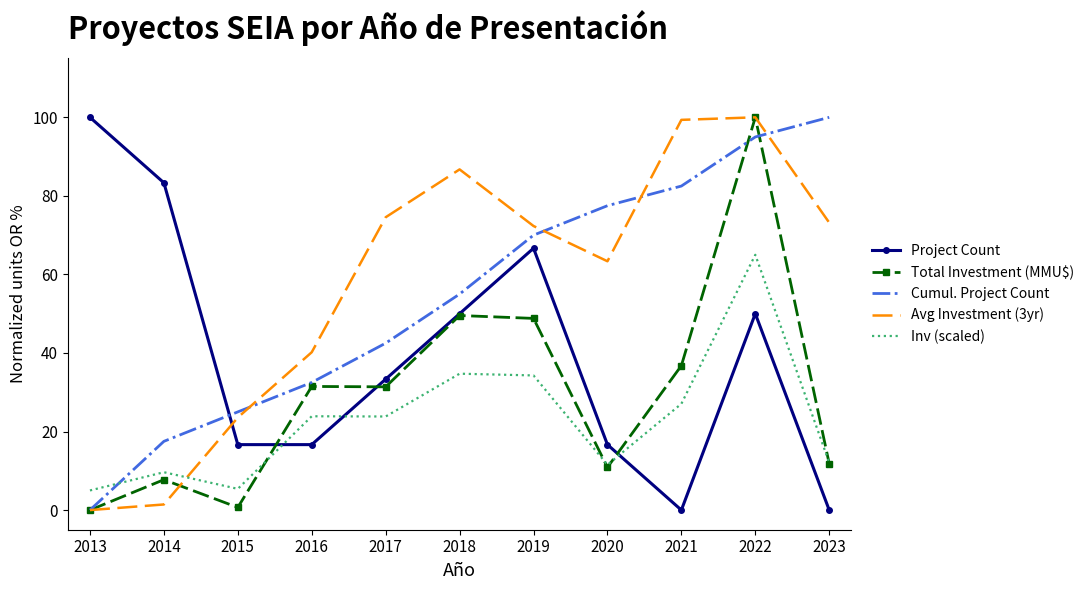

Between 2017 and 2018, which series saw the biggest shift?

Total Investment (MMU$)